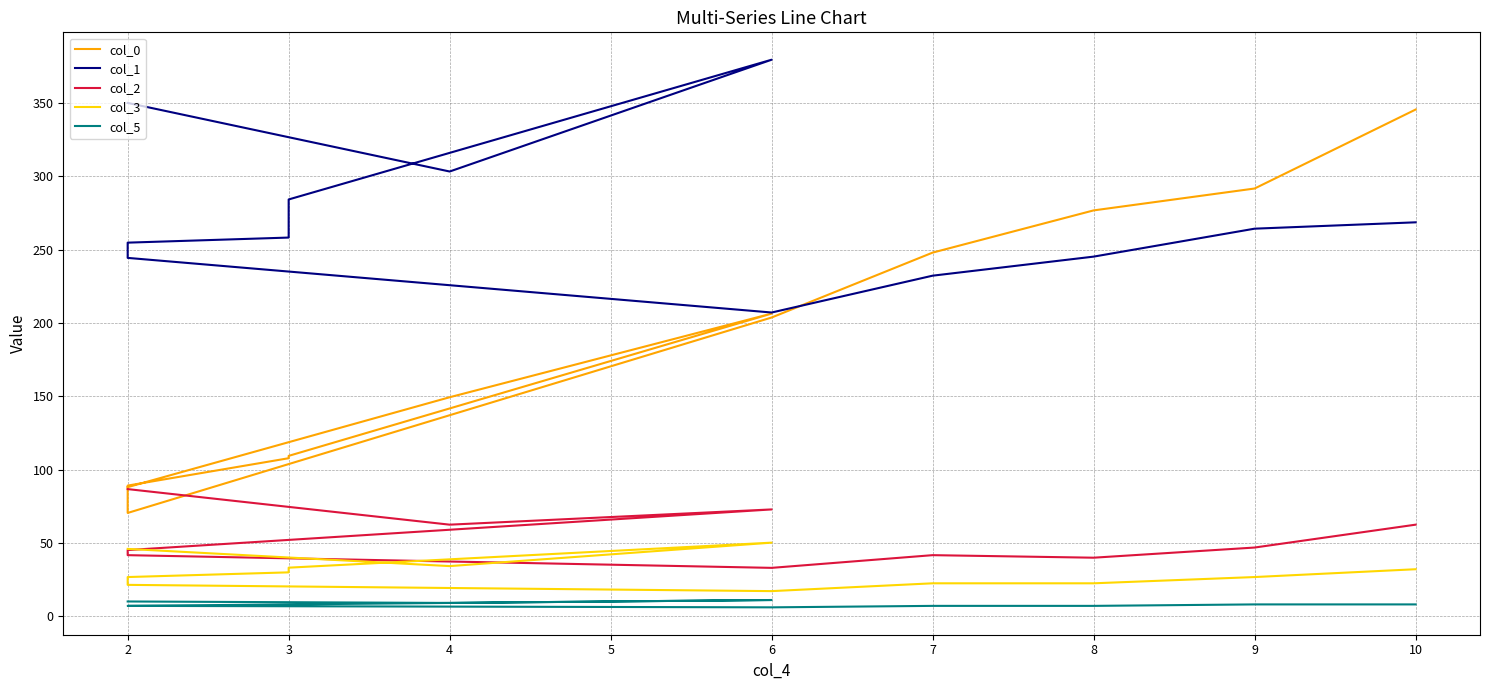

What is the value of the col_2 point at the 5th from the left?

52.0